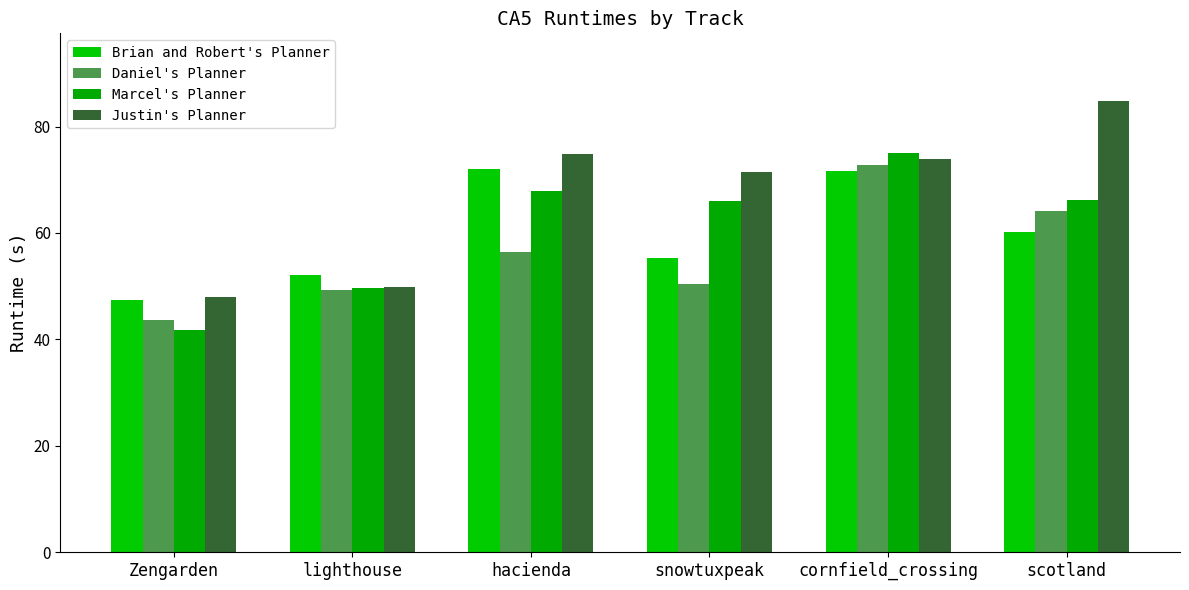

Where is Daniel's Planner nearest to the value 58?

hacienda